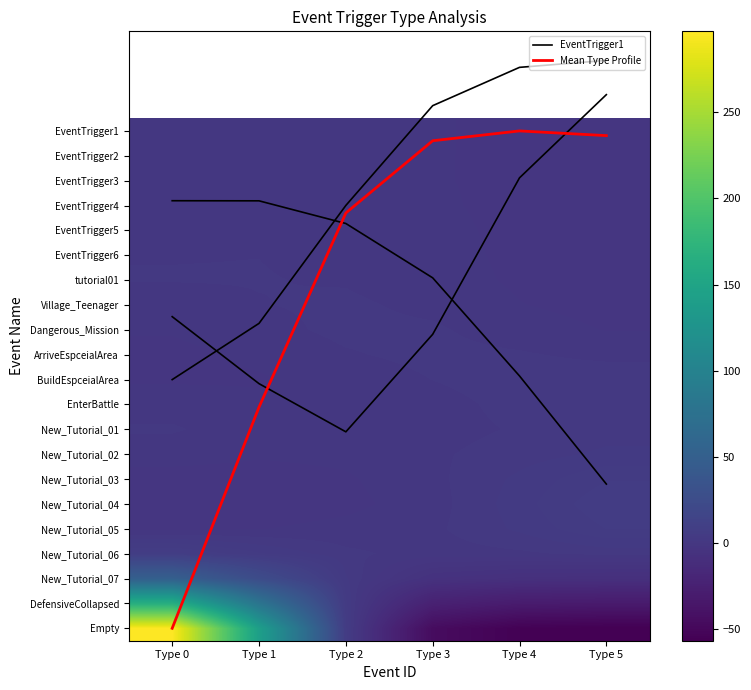

How many data points in Mean Type Profile are above 3?

3